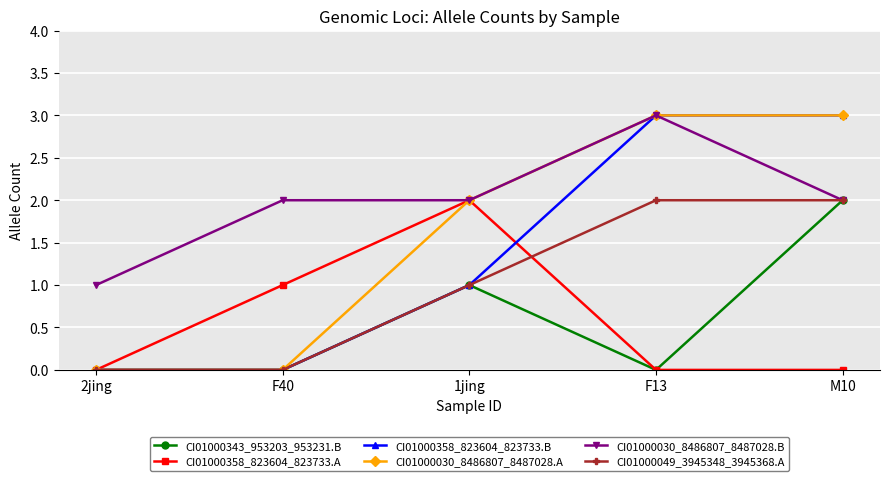

What is the maximum value for CI01000030_8486807_8487028.B?

3